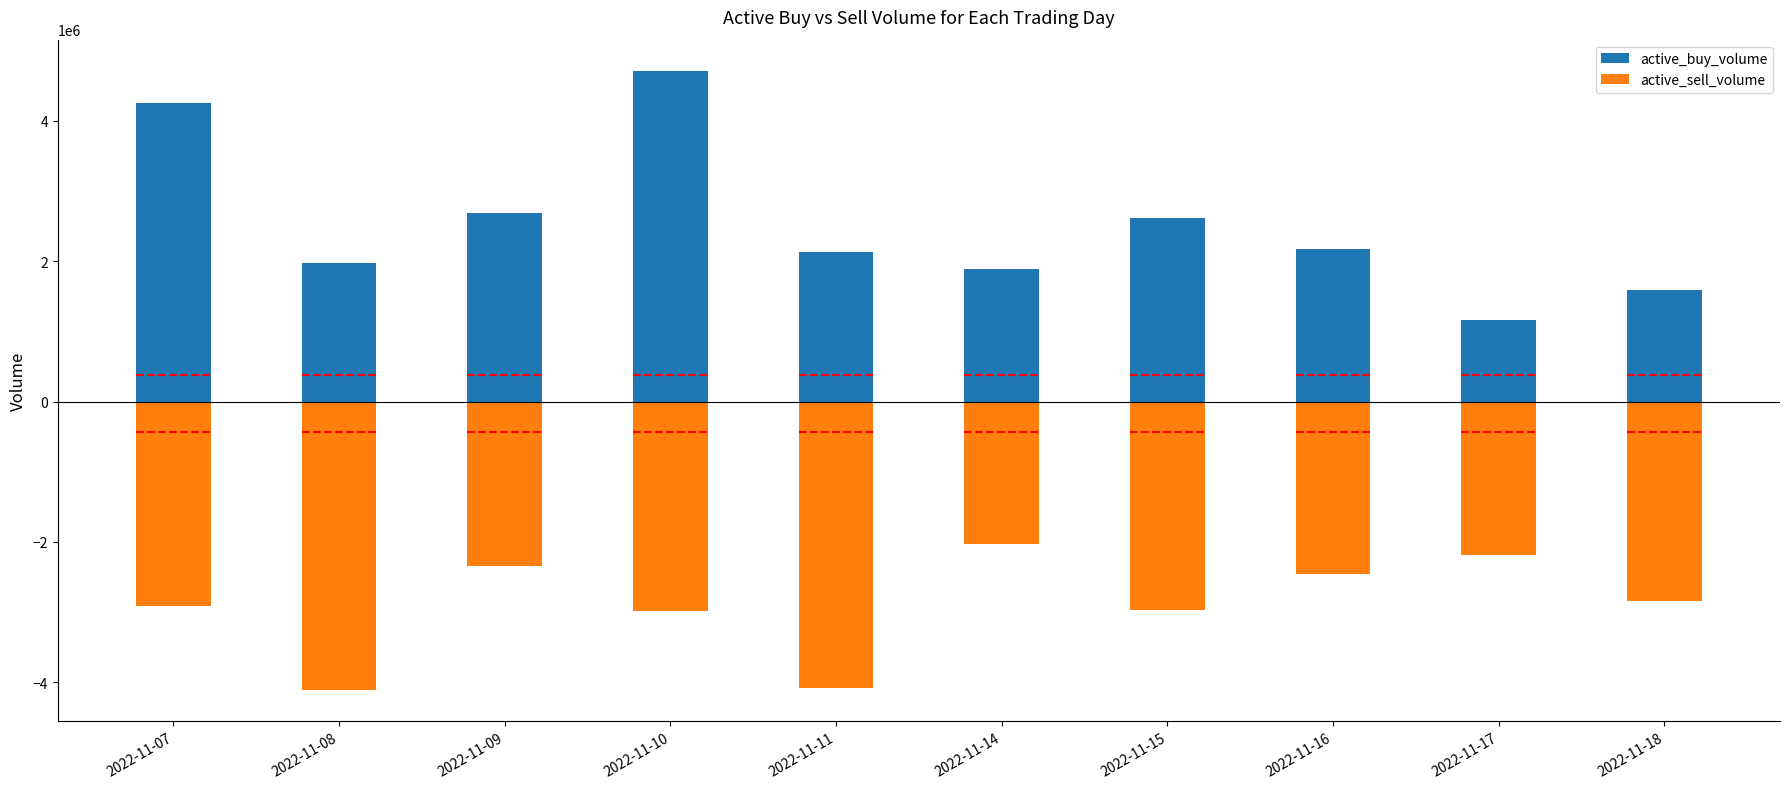

Is it true that active_sell_volume equals -2023039 at 2022-11-14?

True